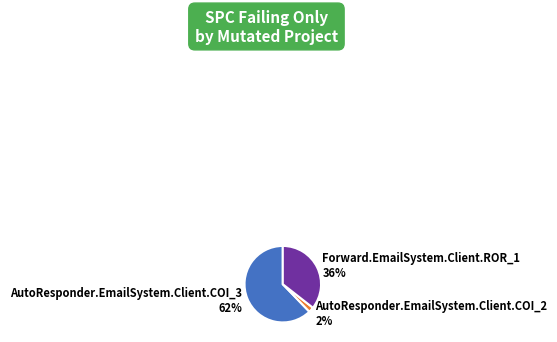

The AutoResponder.EmailSystem.Client.COI_2 slice represents 2% of the pie. True or false?

True